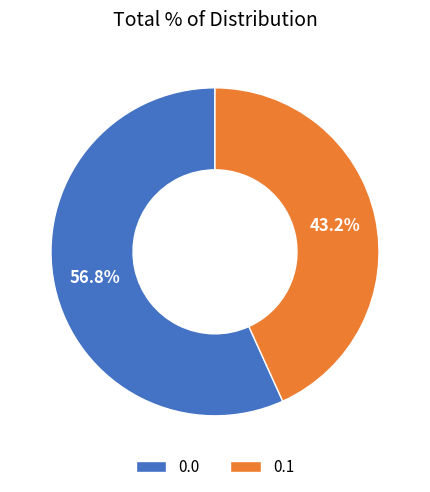

Is there any slice that represents more than half of the pie?

Yes